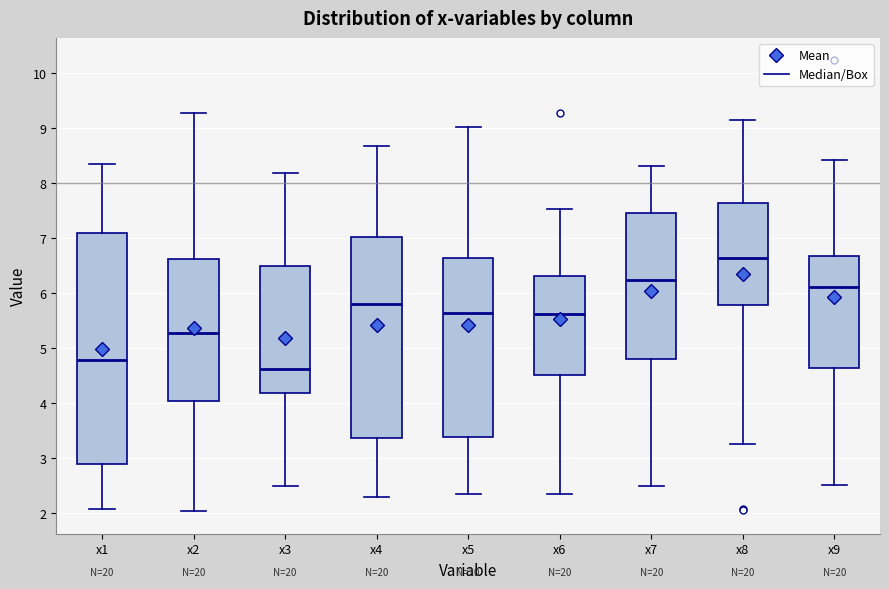

Comparing the boxes themselves (not the whiskers), which one is the tallest?

x1